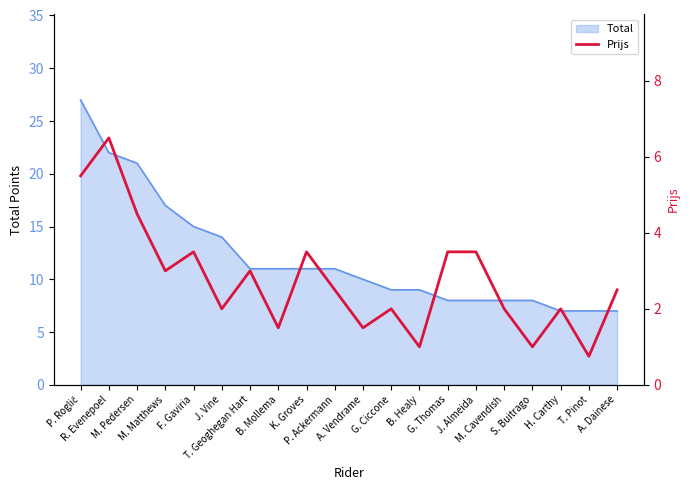

Where is the first local minimum?

M. Matthews